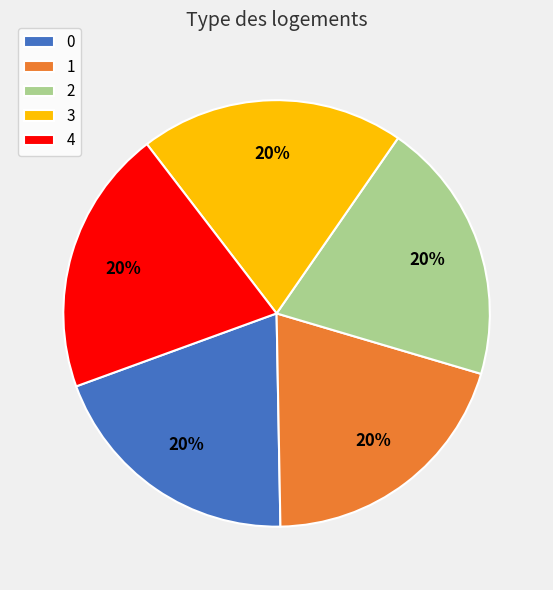

How many segments does this pie chart have?

5